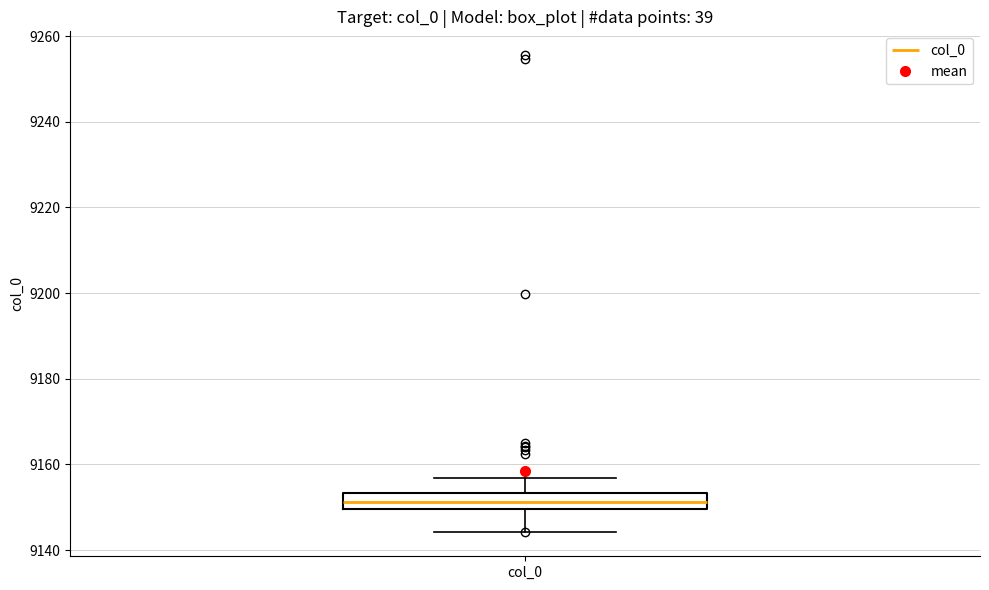

Transcribe this box plot: give where the median line is, the range the box spans, and where the two whiskers end, as read against the y-axis. The values are not printed on the chart, so give them approximately, as read against the axis.

median 9152, box 9150 to 9154, whiskers 9144 to 9156